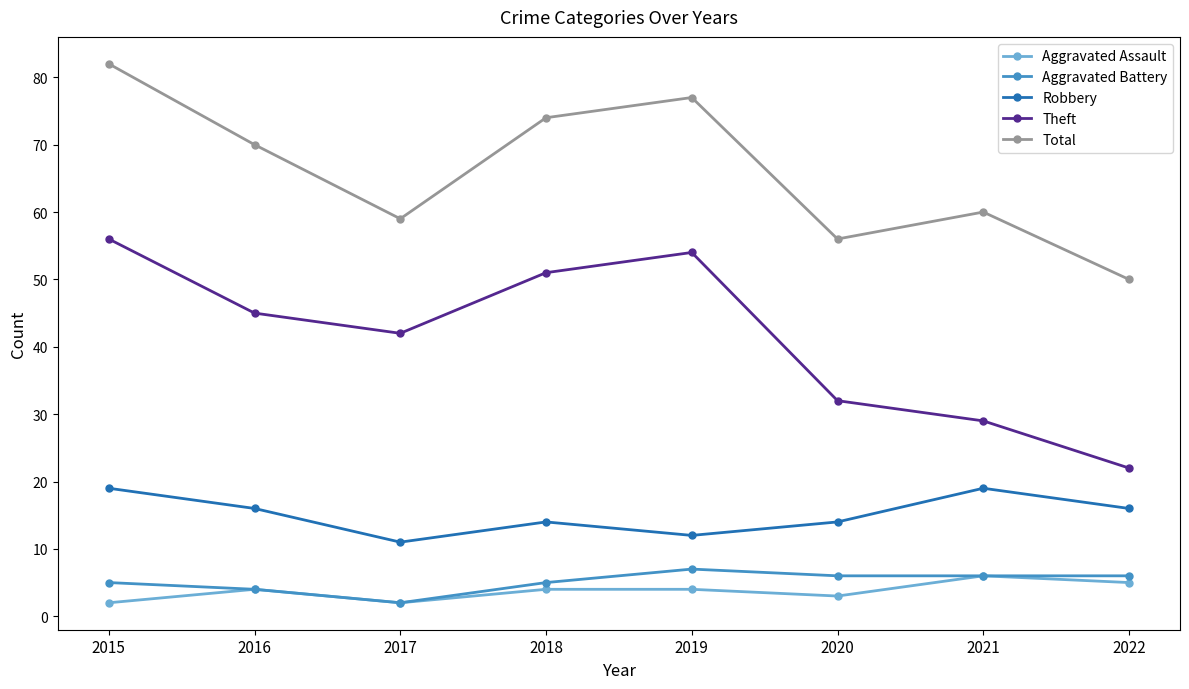

In Robbery, how many points are lower than both neighbors (excluding endpoints)?

2